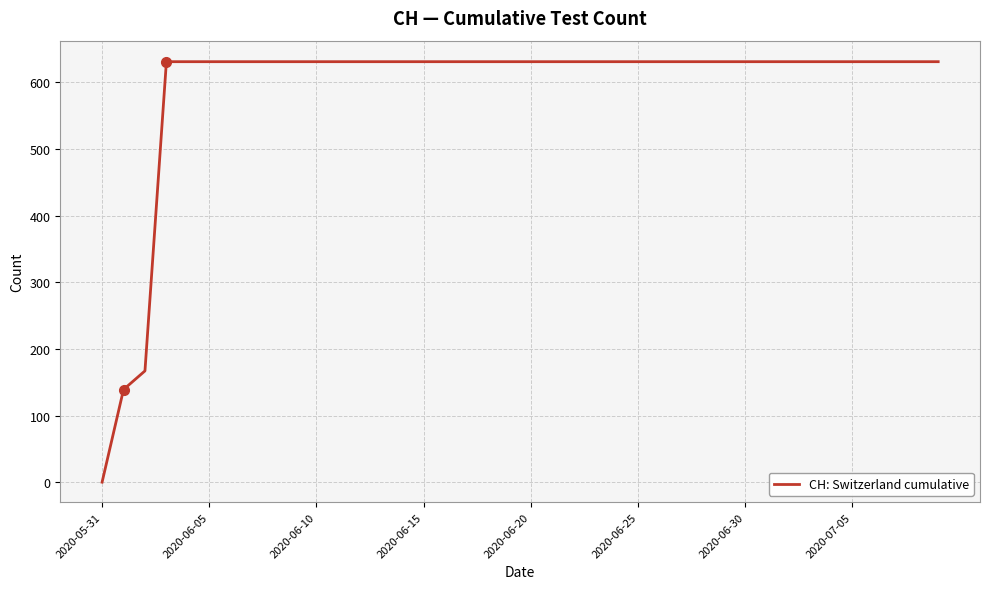

What is the greatest value displayed?

631